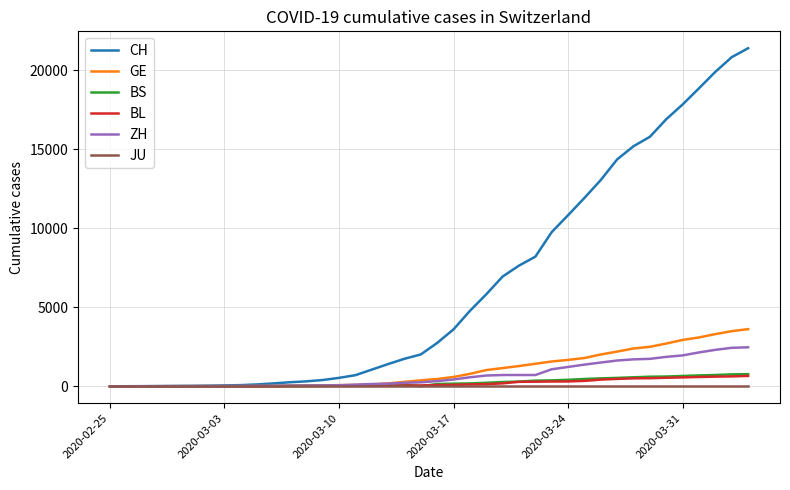

What is the maximum value for GE?

3615